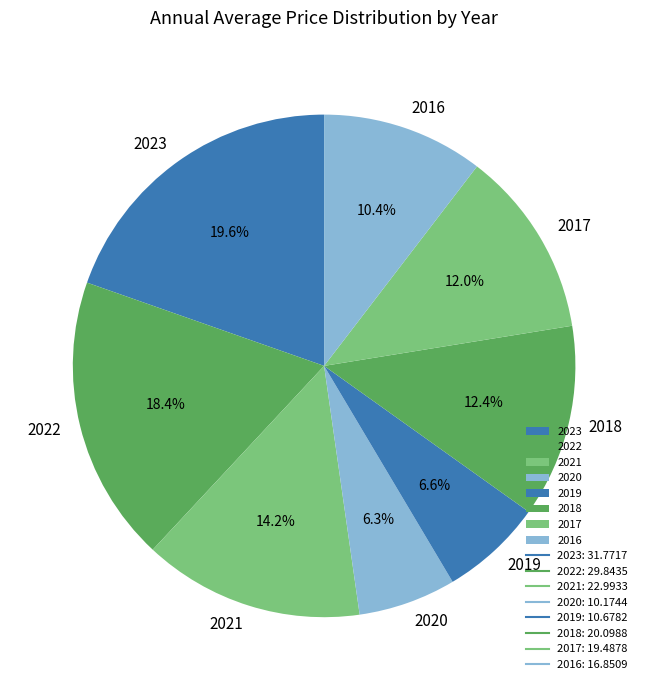

To the nearest percent, what percentage of the pie is 2018?

12%